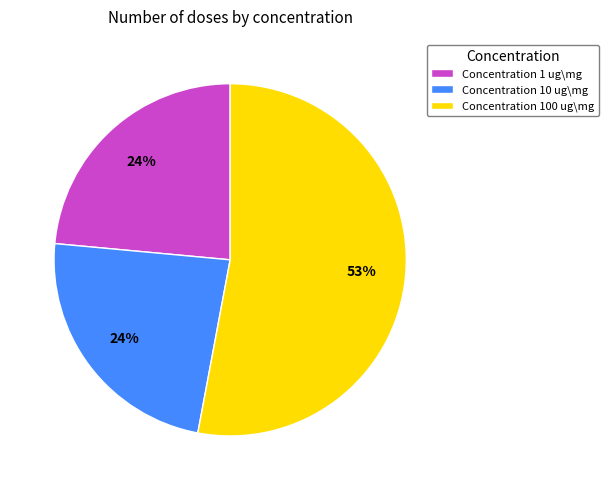

To the nearest percent, what is the average slice percentage?

33%